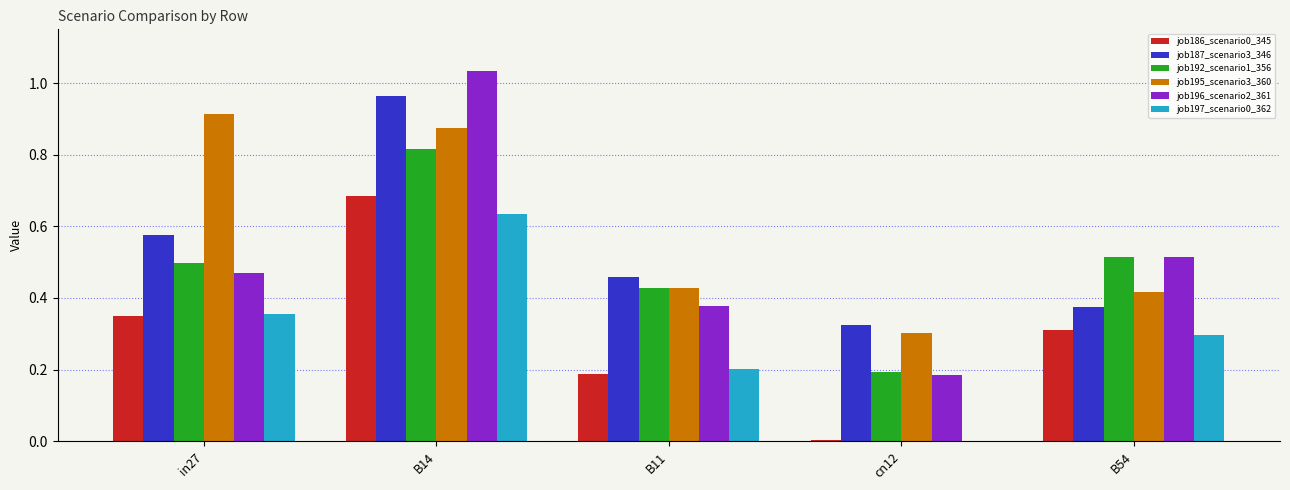

At which label is job186_scenario0_345 closest to 0?

cn12